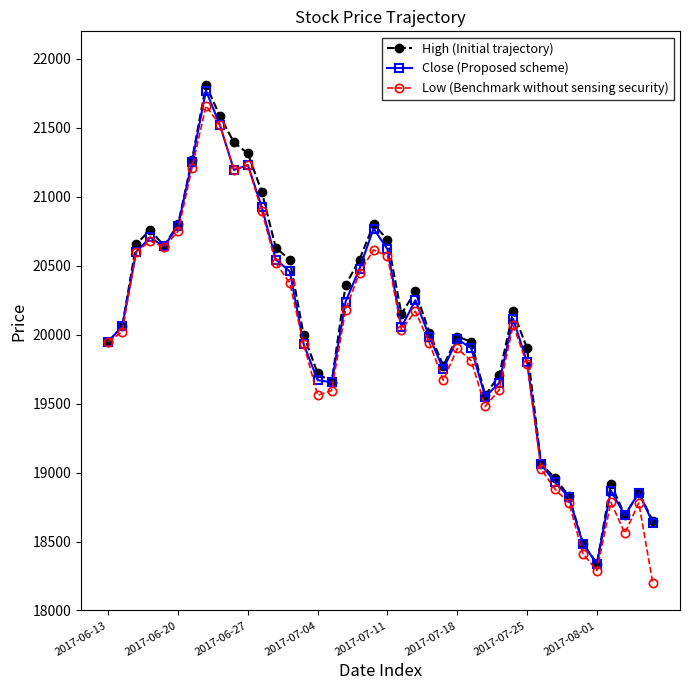

What is the minimum value shown in the chart?

18200